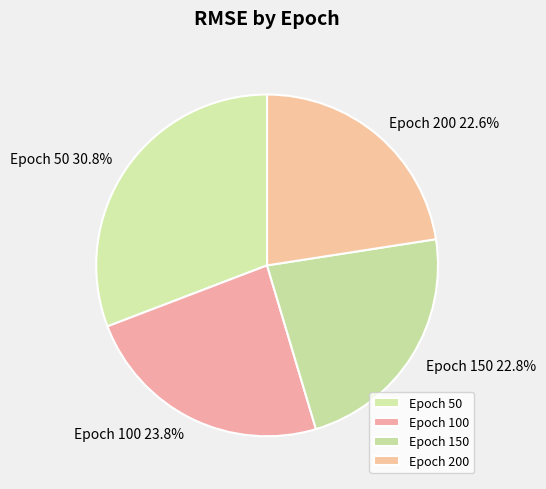

What percentage do Epoch 50 and Epoch 150 together represent?

53.6%